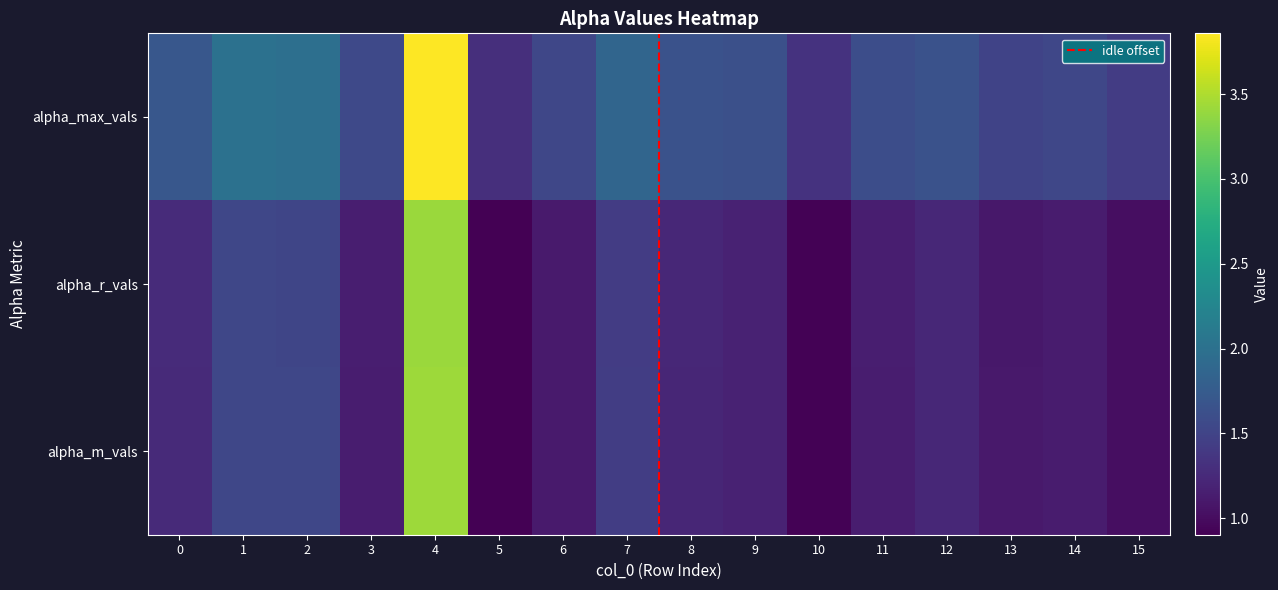

Rank the series by their maximum value, from lowest to highest.

alpha_r_vals, alpha_m_vals, alpha_max_vals